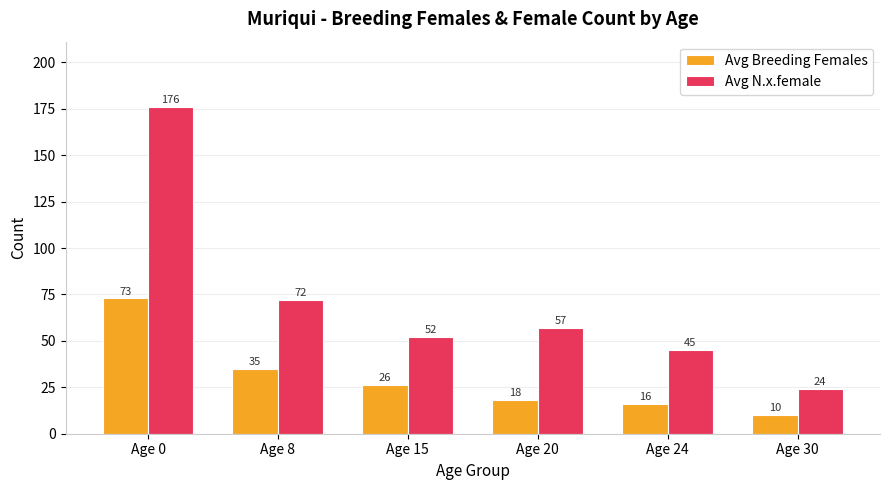

Is the value of Avg N.x.female at Age 8 greater than the value of Avg Breeding Females at Age 0?

No